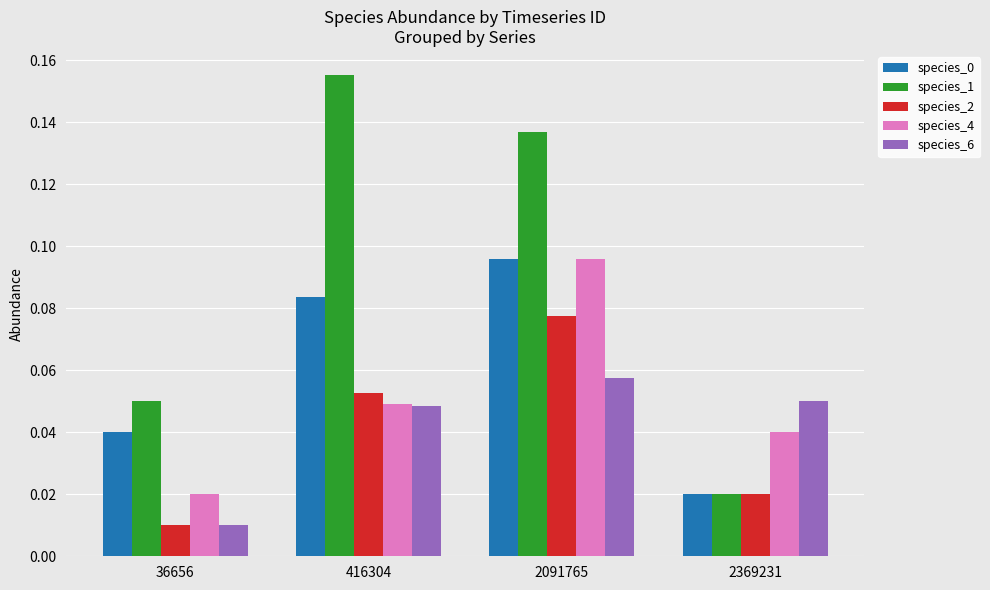

The value of species_6 at 416304 is 0.1. True or false?

False